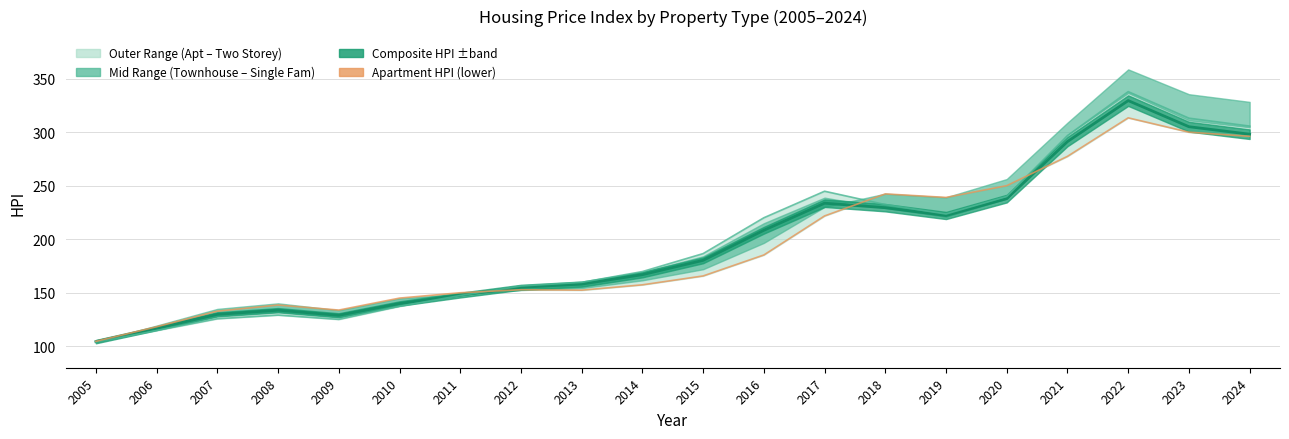

Which series has the largest total across all categories?

Two Storey HPI